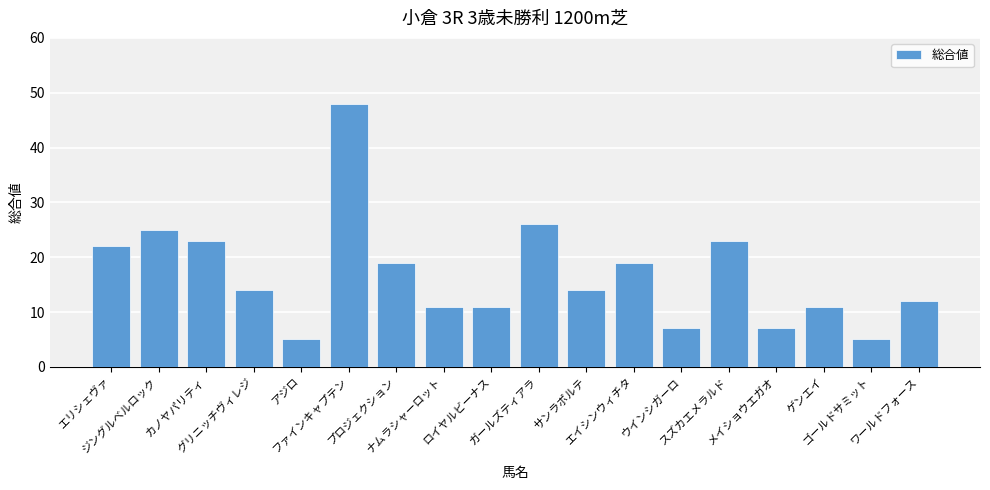

The chart shows a value of 5 at アジロ. True or false?

True